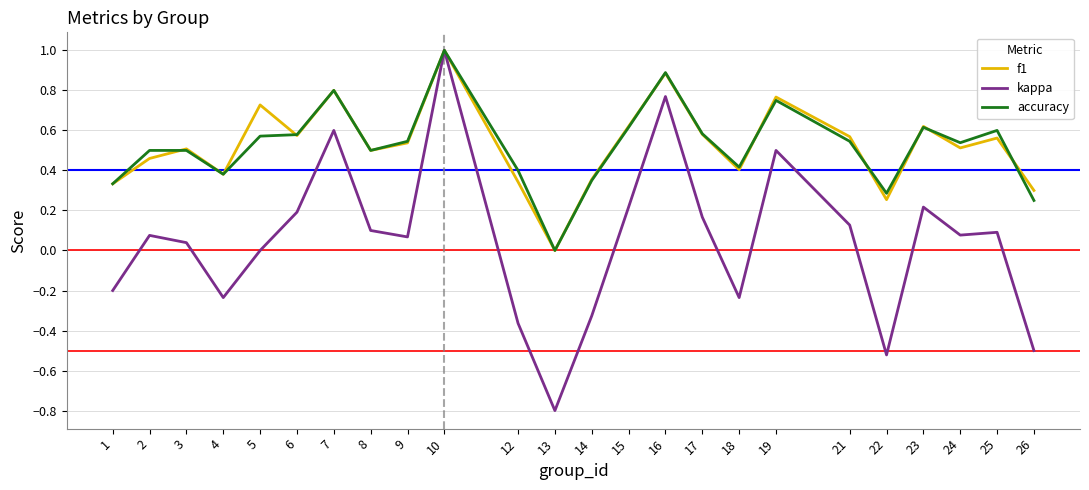

How many categories are shown in the chart?

24